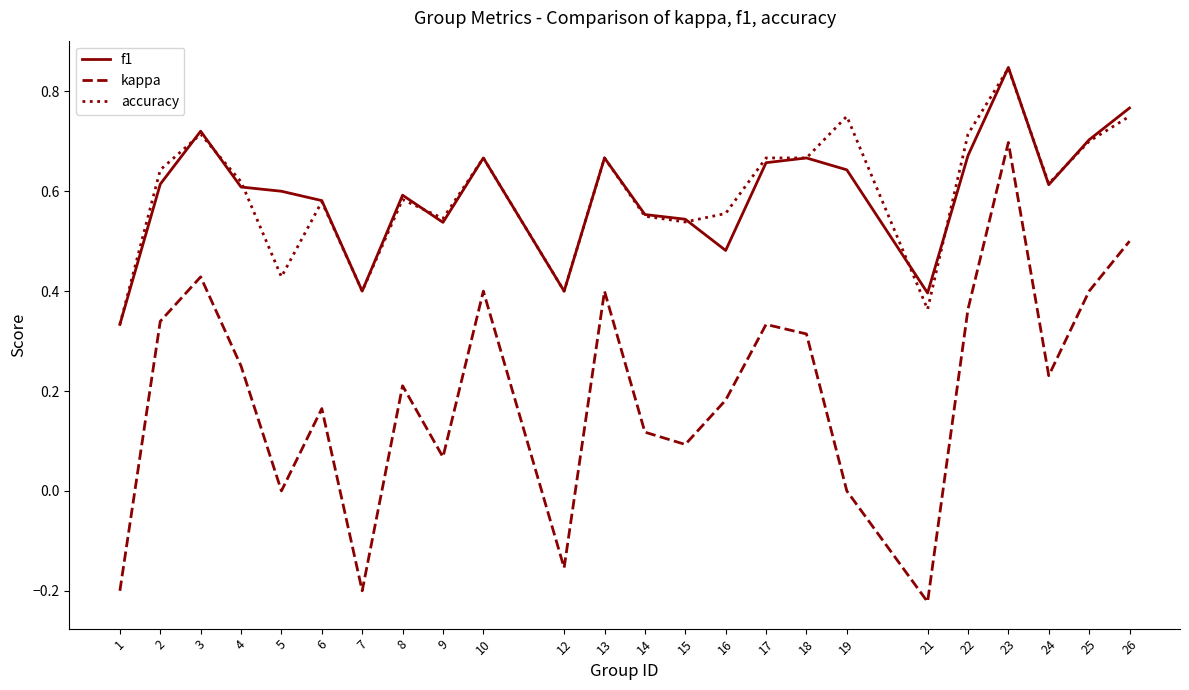

What are all the series names shown in the legend?

f1, kappa, accuracy